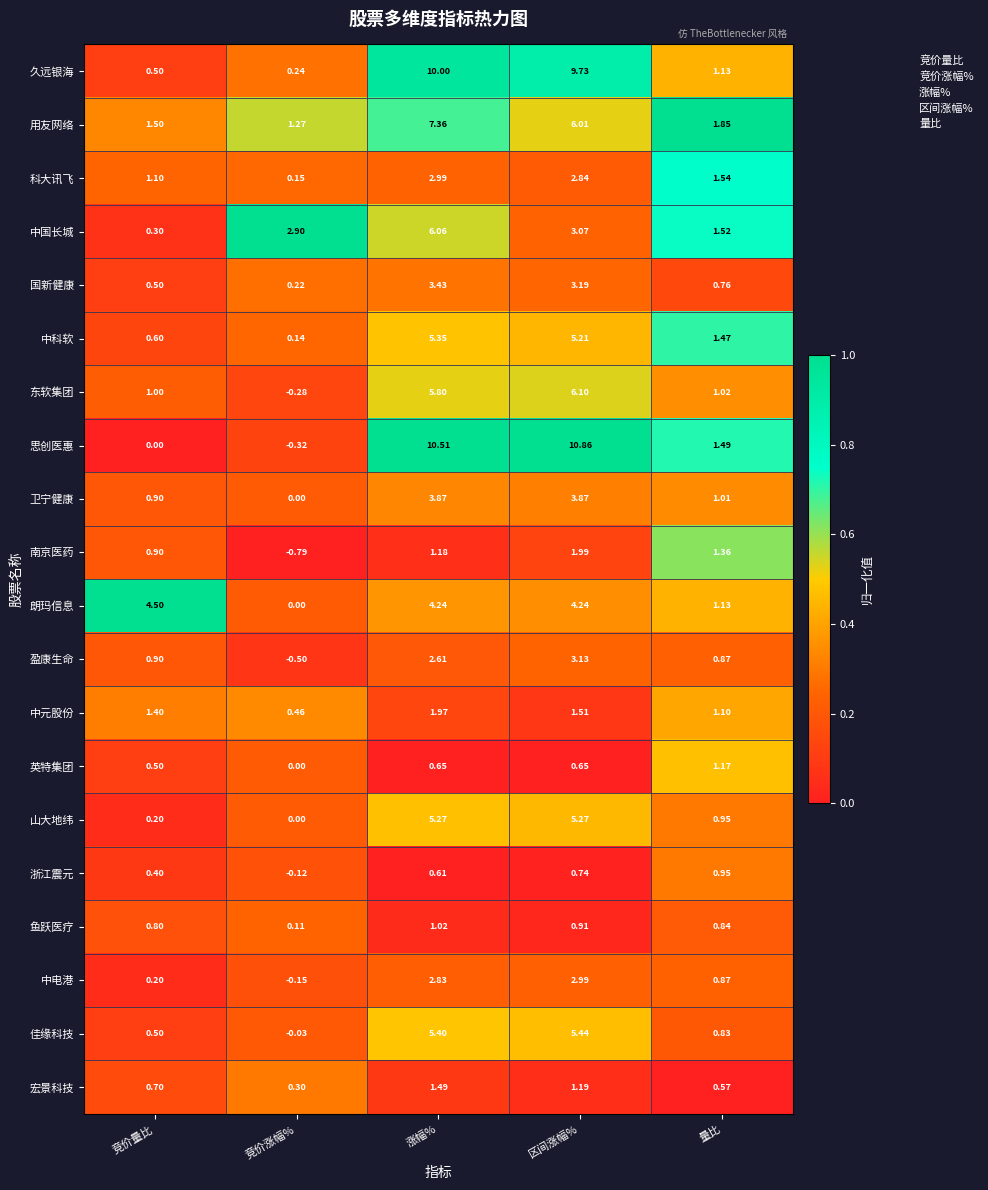

Rank the categories by 国新健康 value from lowest to highest.

竞价涨幅%, 竞价量比, 量比, 区间涨幅%, 涨幅%